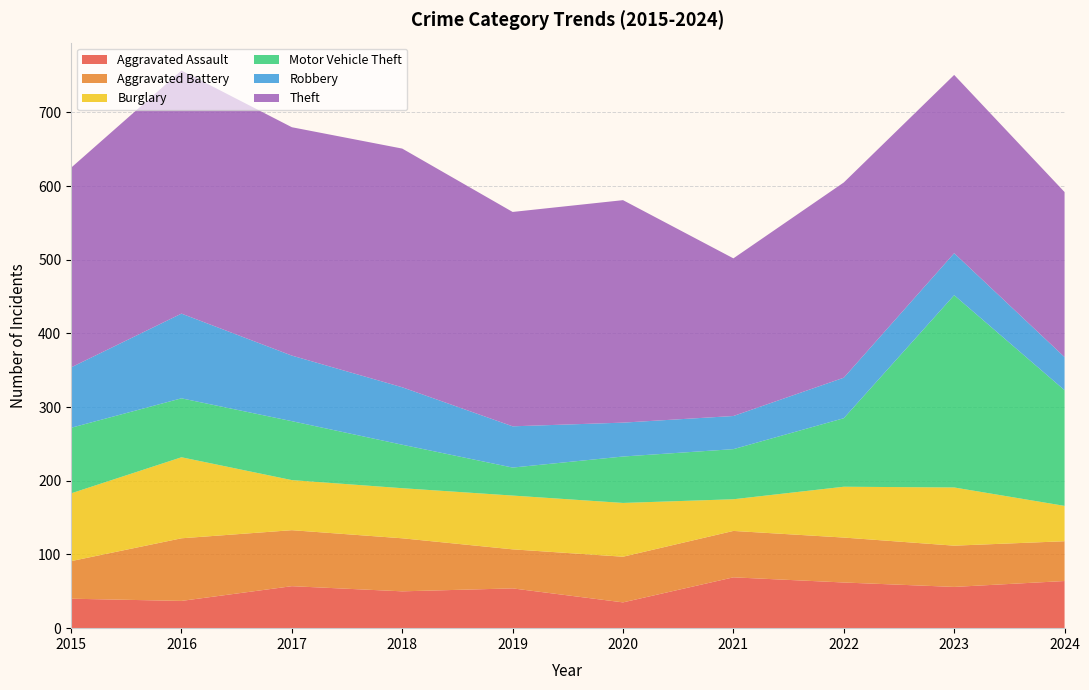

Reading left to right, extract all data points from this chart.

Aggravated Assault: 2015=40	2016=37	2017=57	2018=50	2019=54	2020=35	2021=69	2022=62	2023=56	2024=64
Aggravated Battery: 2015=51	2016=85	2017=76	2018=72	2019=53	2020=62	2021=63	2022=61	2023=56	2024=54
Burglary: 2015=92	2016=110	2017=68	2018=68	2019=73	2020=73	2021=43	2022=69	2023=79	2024=48
Motor Vehicle Theft: 2015=89	2016=80	2017=80	2018=59	2019=38	2020=63	2021=68	2022=93	2023=261	2024=157
Robbery: 2015=82	2016=115	2017=89	2018=78	2019=56	2020=46	2021=45	2022=55	2023=57	2024=45
Theft: 2015=271	2016=330	2017=310	2018=324	2019=291	2020=302	2021=214	2022=265	2023=242	2024=224